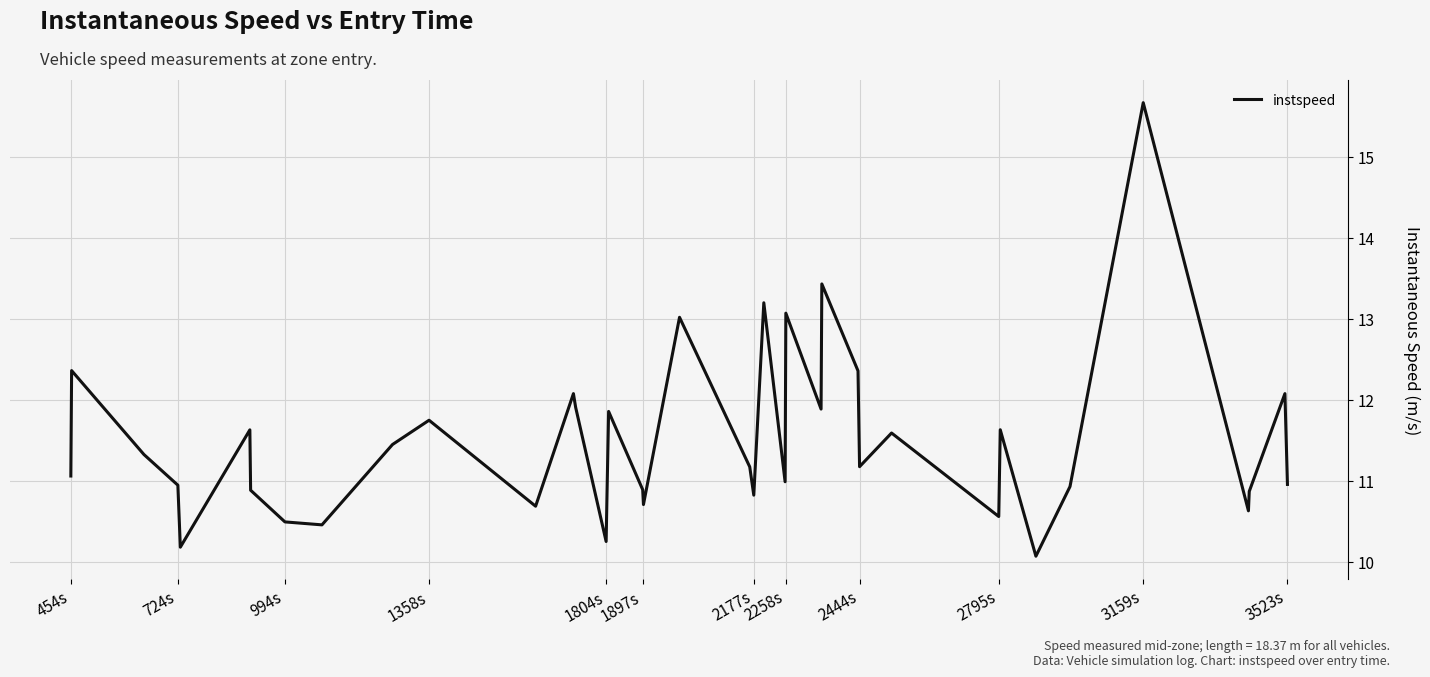

What is the difference between the maximum and minimum values?

5.6